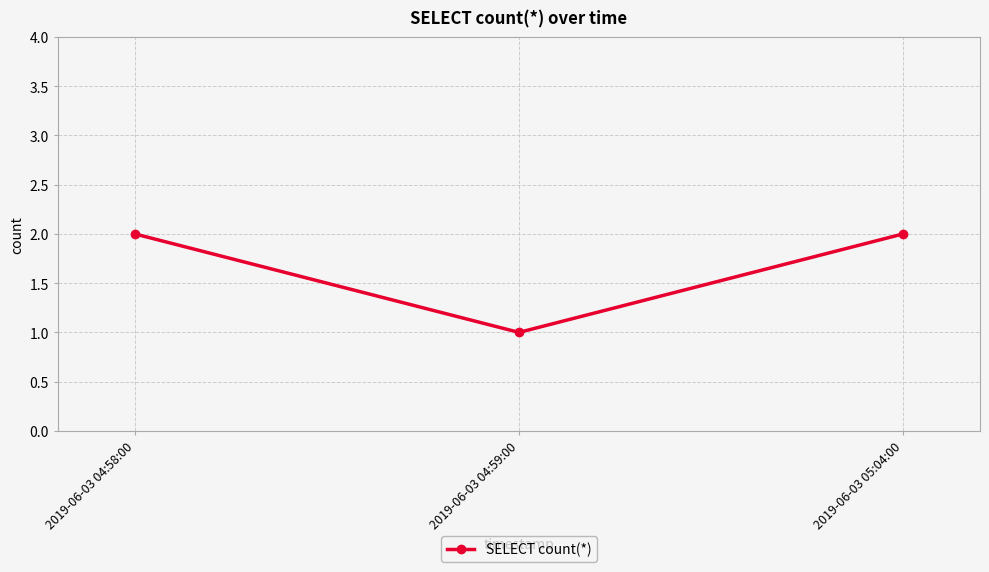

What position from the right is 2019-06-03 04:59:00?

2